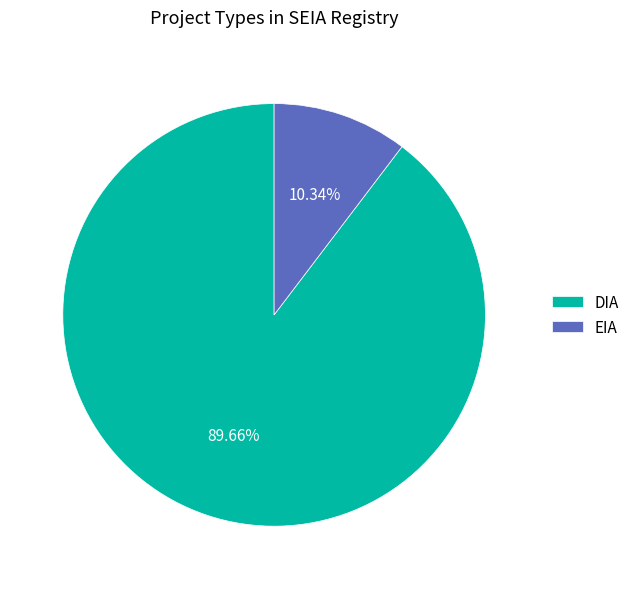

How many segments does this pie chart have?

2